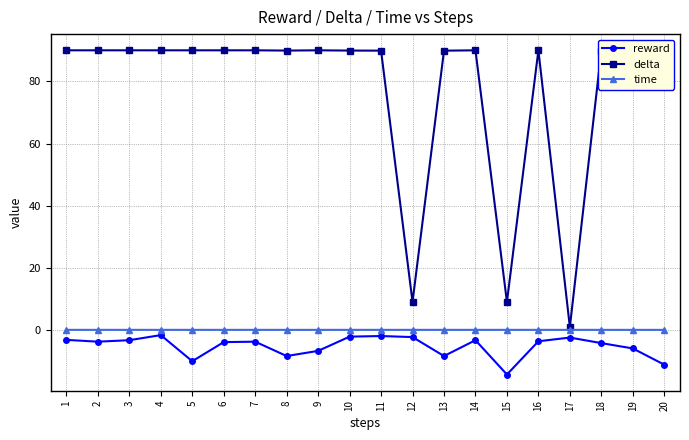

True or false: reward has a value of -3.8 at 7.

True